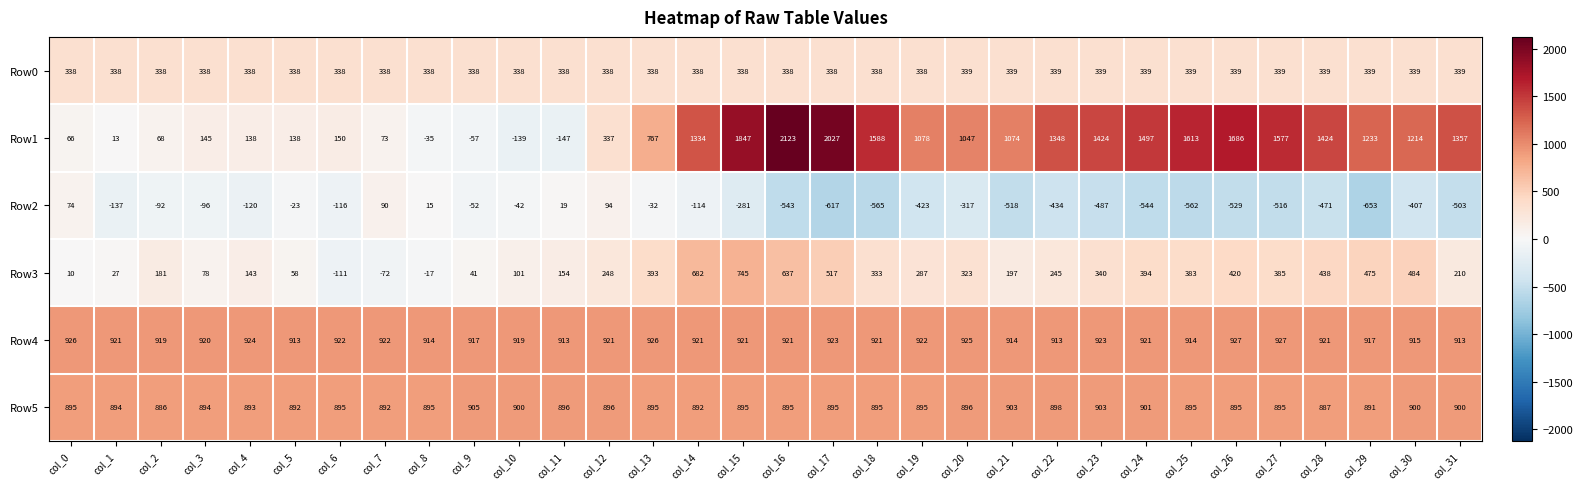

Is it true that Row4 equals 1200 at col_23?

False